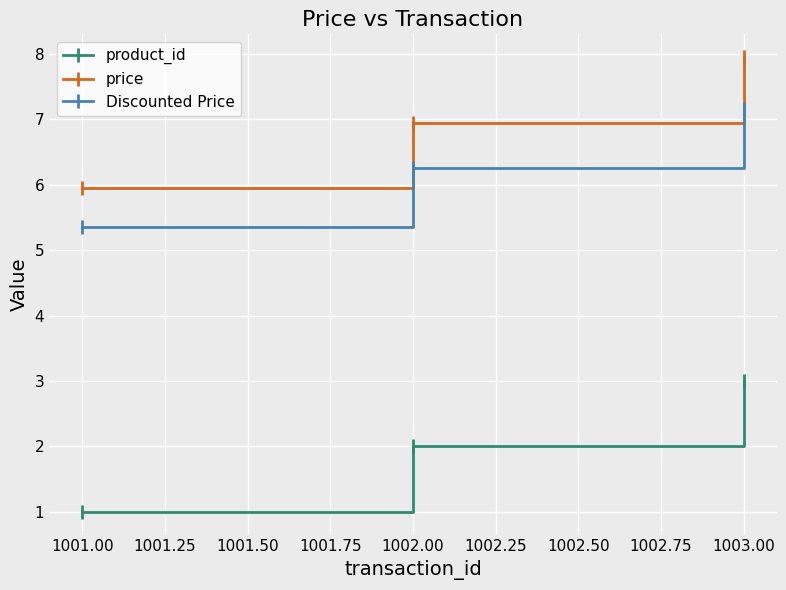

What position from the left is 1001.00?

1